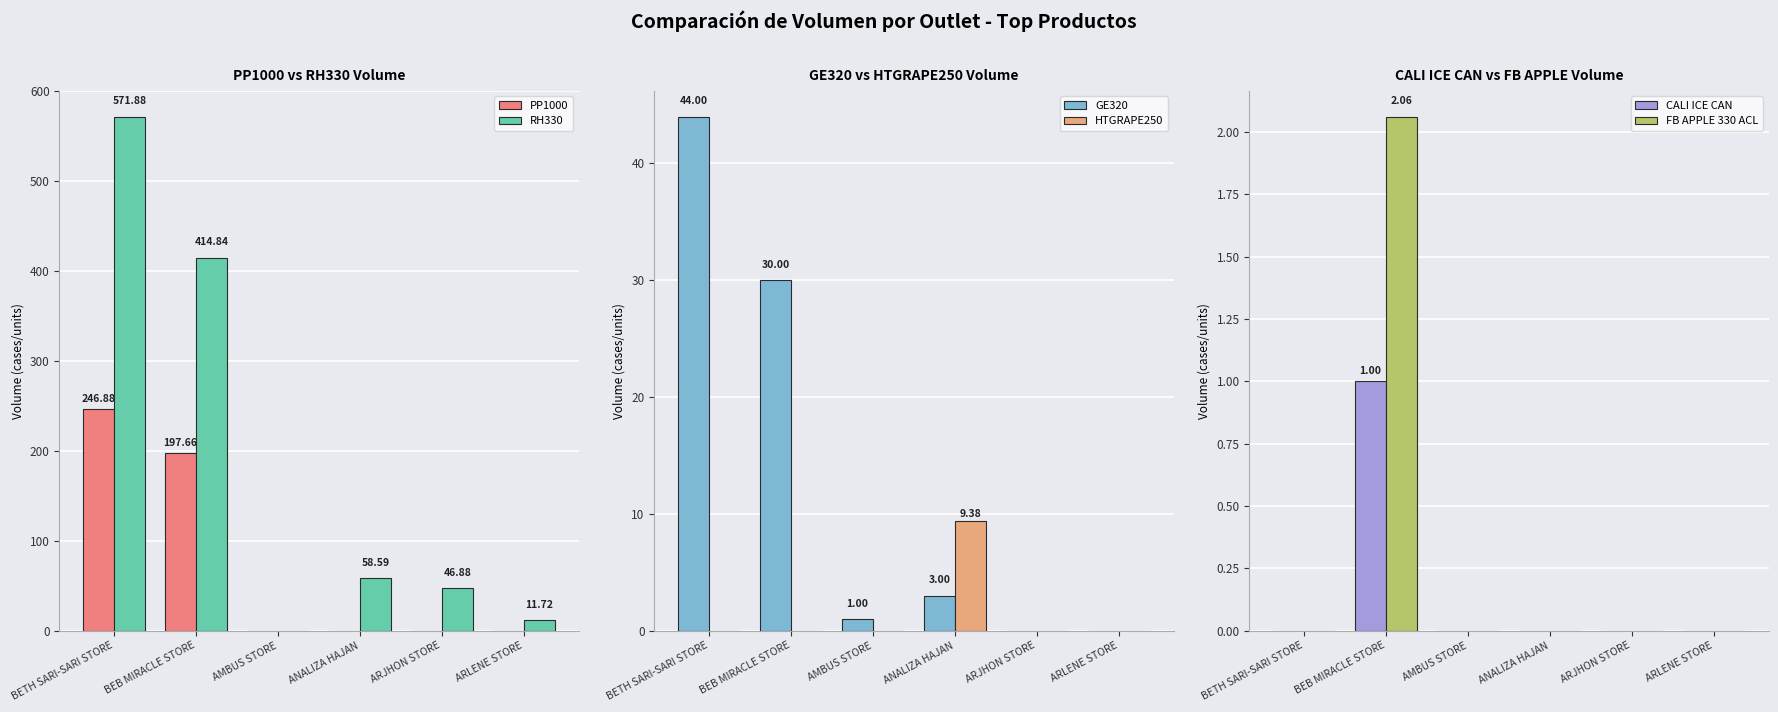

At how many categories does at least one series exceed 258?

2